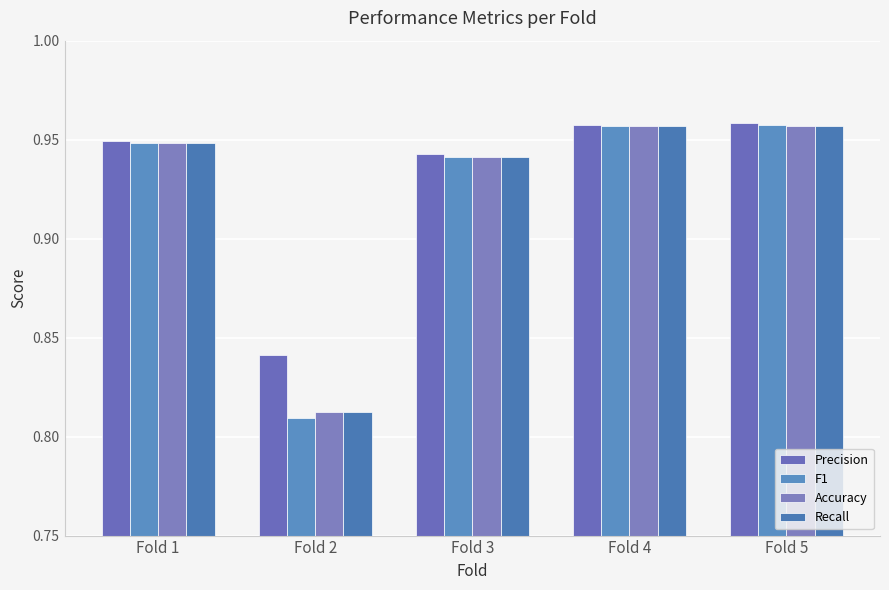

Reading left to right, transcribe all the data shown in this chart.

Precision: Fold 1=0.9	Fold 2=0.8	Fold 3=0.9	Fold 4=1.0	Fold 5=1.0
F1: Fold 1=0.9	Fold 2=0.8	Fold 3=0.9	Fold 4=1.0	Fold 5=1.0
Accuracy: Fold 1=0.9	Fold 2=0.8	Fold 3=0.9	Fold 4=1.0	Fold 5=1.0
Recall: Fold 1=0.9	Fold 2=0.8	Fold 3=0.9	Fold 4=1.0	Fold 5=1.0